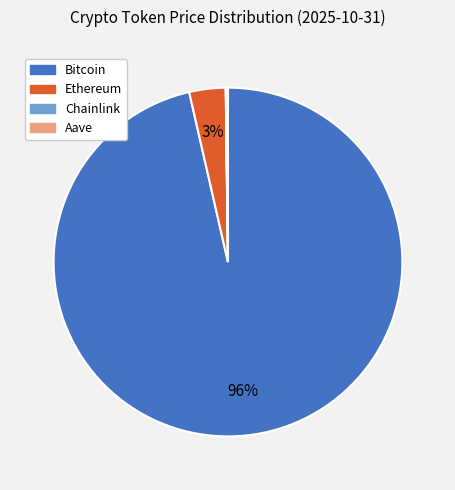

True or false: Ethereum accounts for 3% of the total.

True